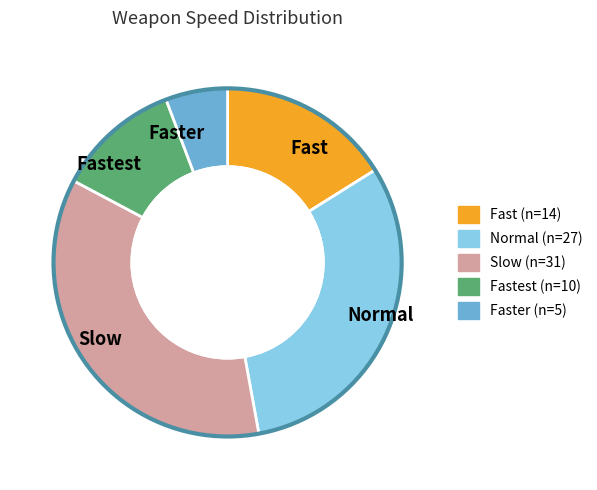

True or false: Normal accounts for 31% of the total.

True